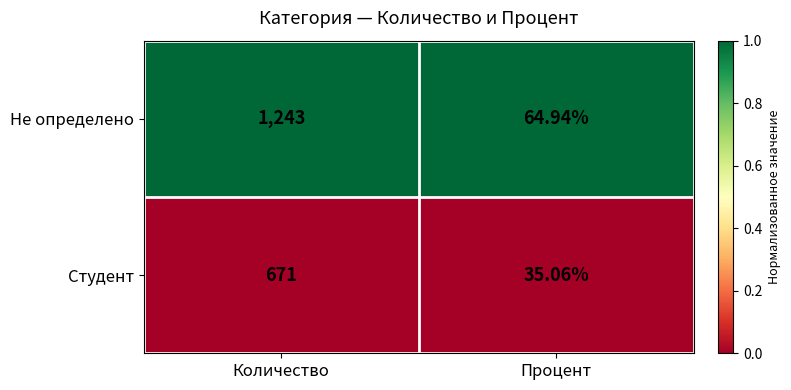

Is the value of Не определено at Количество greater than the value of Студент at Процент?

Yes